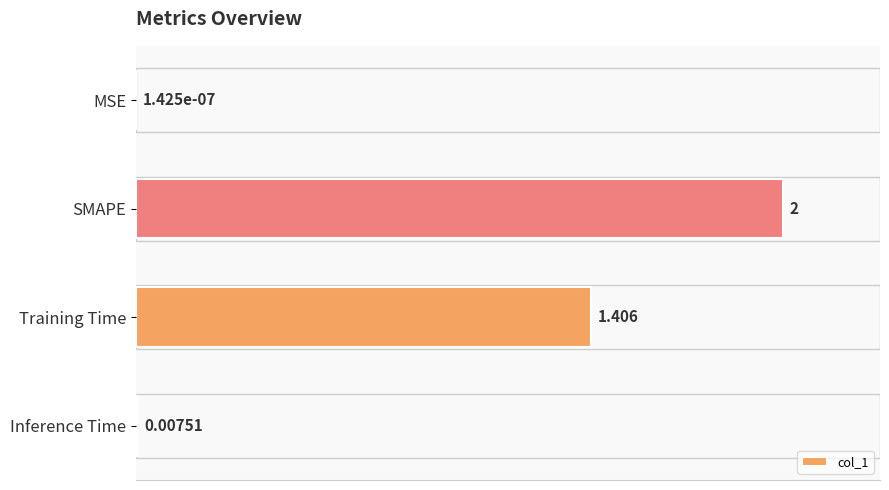

How many series are shown in this chart?

1